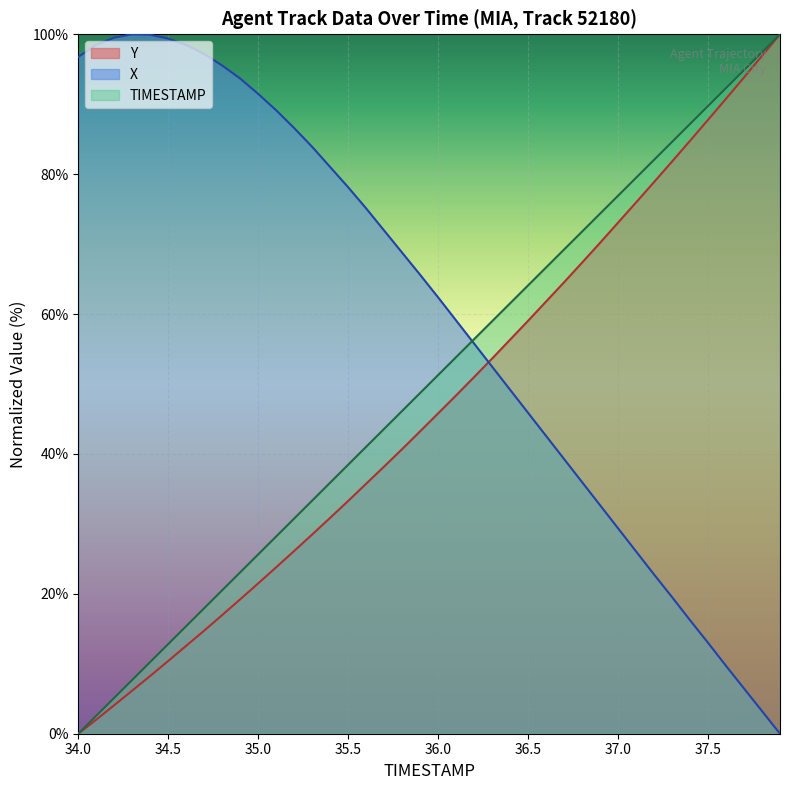

The TIMESTAMP series shows 94.9 at 37.7. True or false?

True